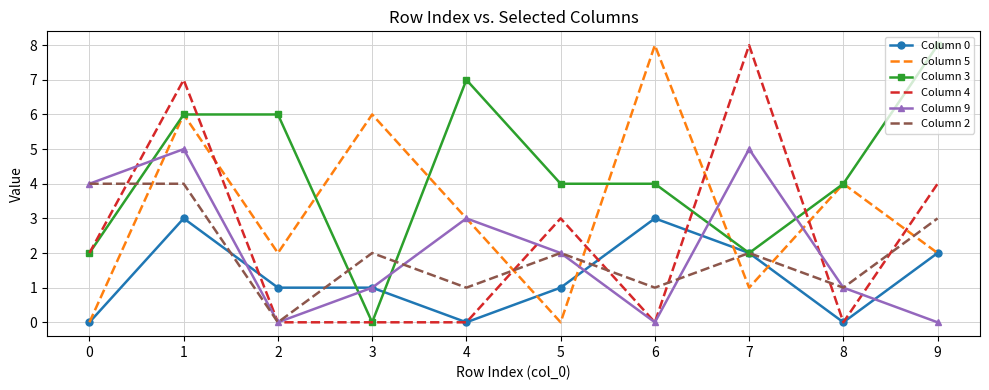

Which series ends up on top after the final intersection of Column 0 and Column 3?

Column 3